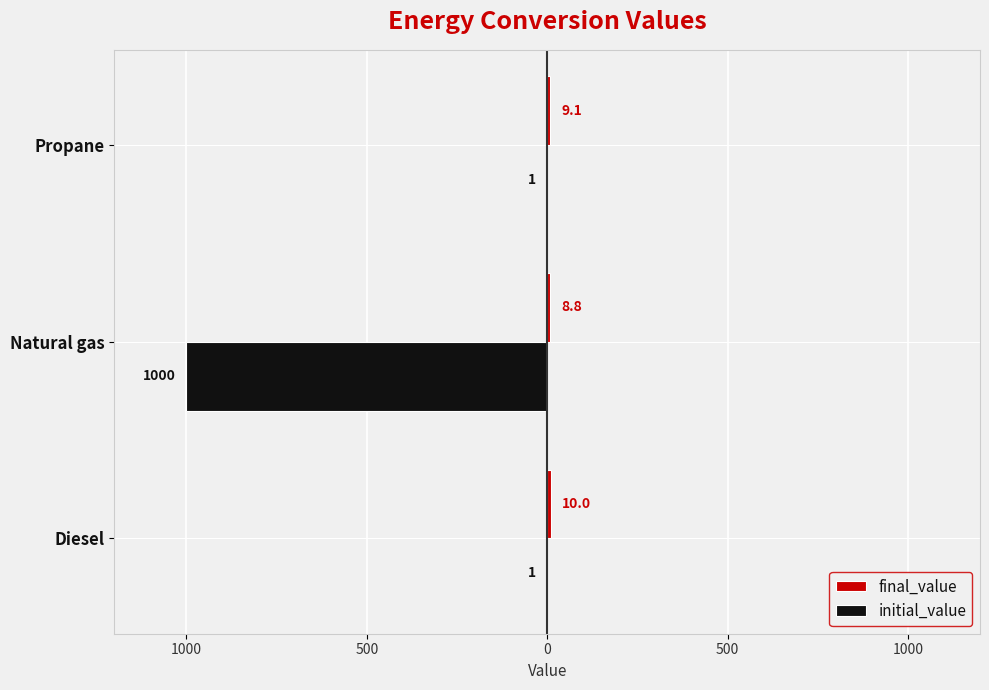

What is the smallest value displayed?

-1000.0